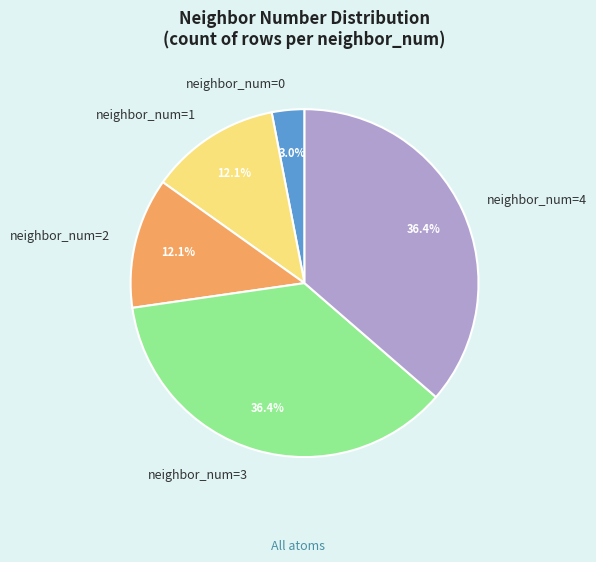

Does neighbor_num=3 represent more than half of the total?

No